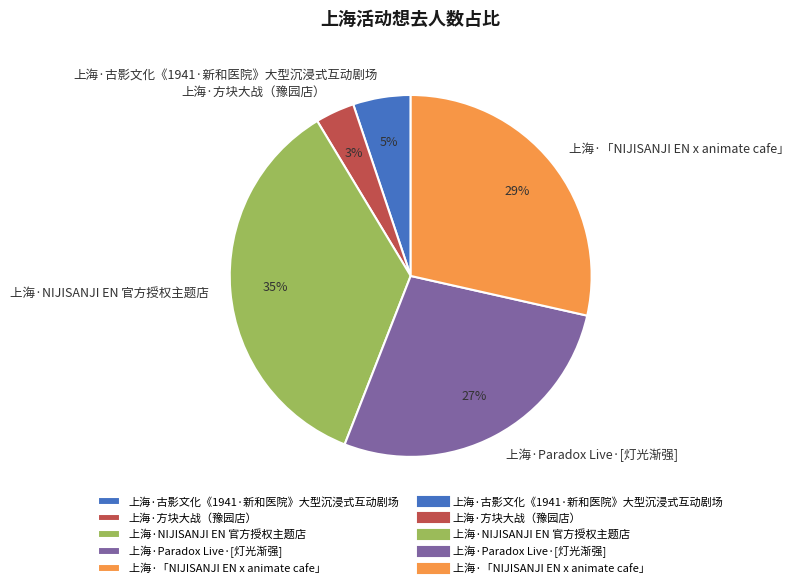

How many slices are in this pie chart?

5